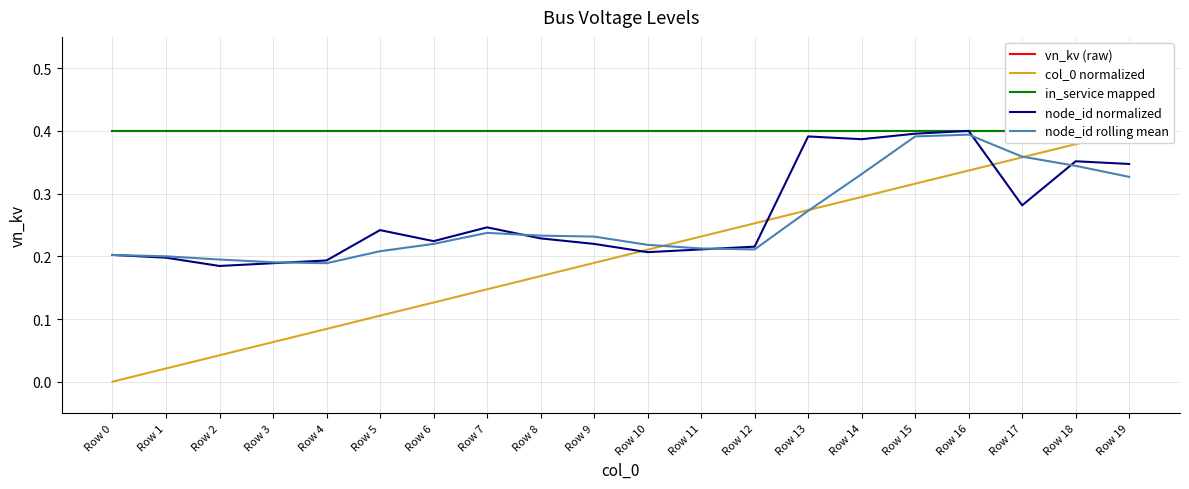

Is the value of node_id rolling mean at Row 5 greater than the value of in_service mapped at Row 6?

No